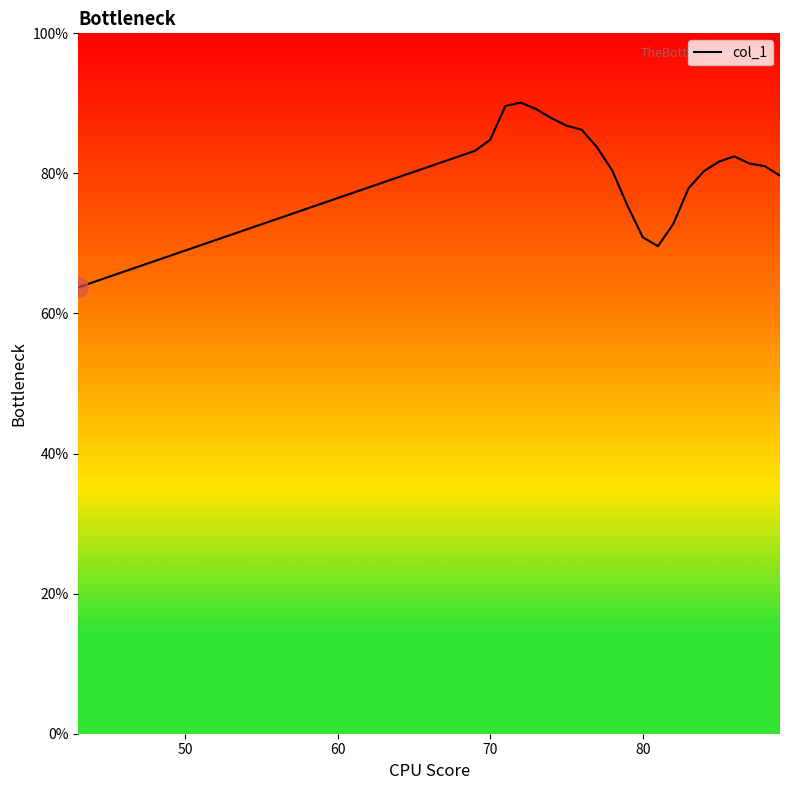

What is the minimum value shown in the chart?

63.7